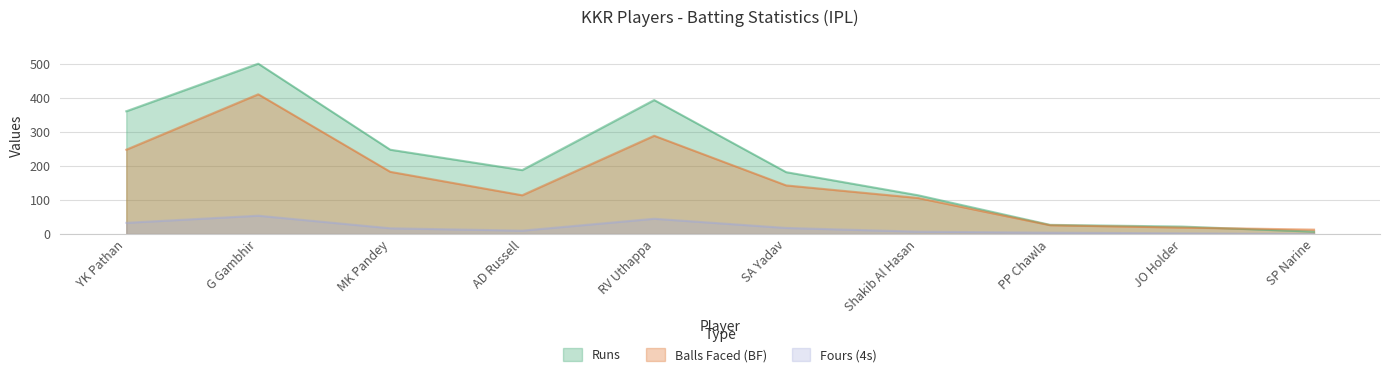

Which label corresponds to the smallest value in the chart?

SP Narine